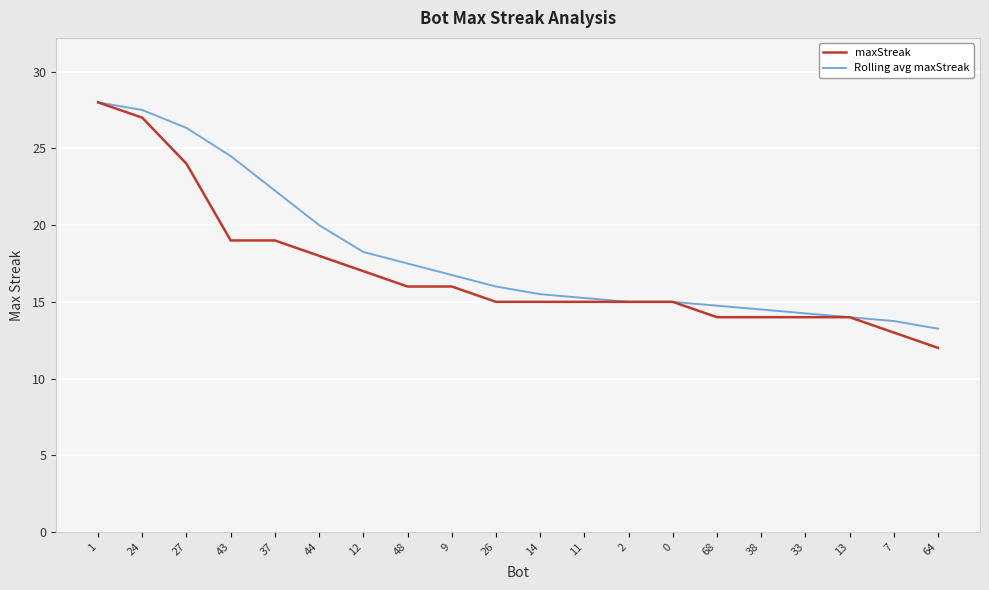

What is the difference between the Rolling avg maxStreak values at 38 and 14?

1.0